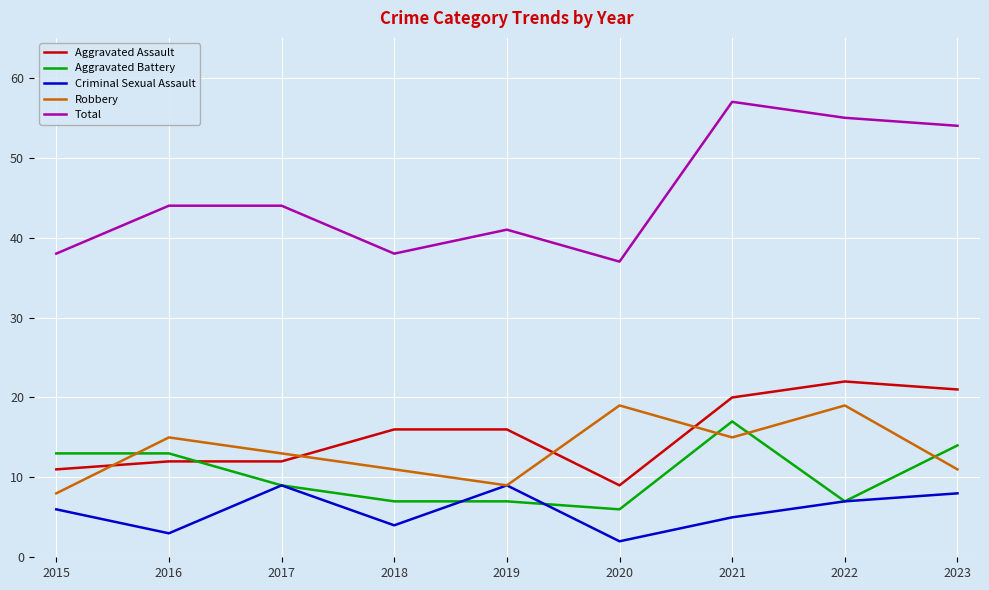

Reading left to right, extract all data points from this chart.

Aggravated Assault: 2015=11	2016=12	2017=12	2018=16	2019=16	2020=9	2021=20	2022=22	2023=21
Aggravated Battery: 2015=13	2016=13	2017=9	2018=7	2019=7	2020=6	2021=17	2022=7	2023=14
Criminal Sexual Assault: 2015=6	2016=3	2017=9	2018=4	2019=9	2020=2	2021=5	2022=7	2023=8
Robbery: 2015=8	2016=15	2017=13	2018=11	2019=9	2020=19	2021=15	2022=19	2023=11
Total: 2015=38	2016=44	2017=44	2018=38	2019=41	2020=37	2021=57	2022=55	2023=54